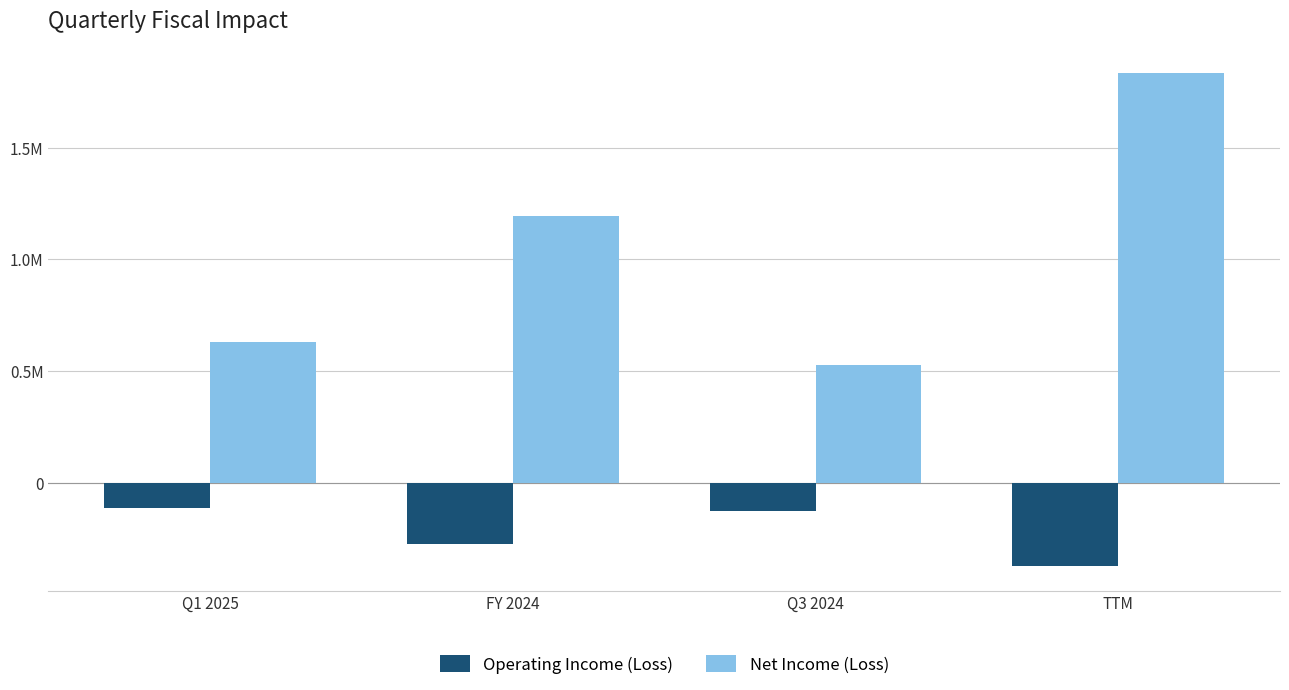

At which label is Net Income (Loss) closest to 1180652?

FY 2024